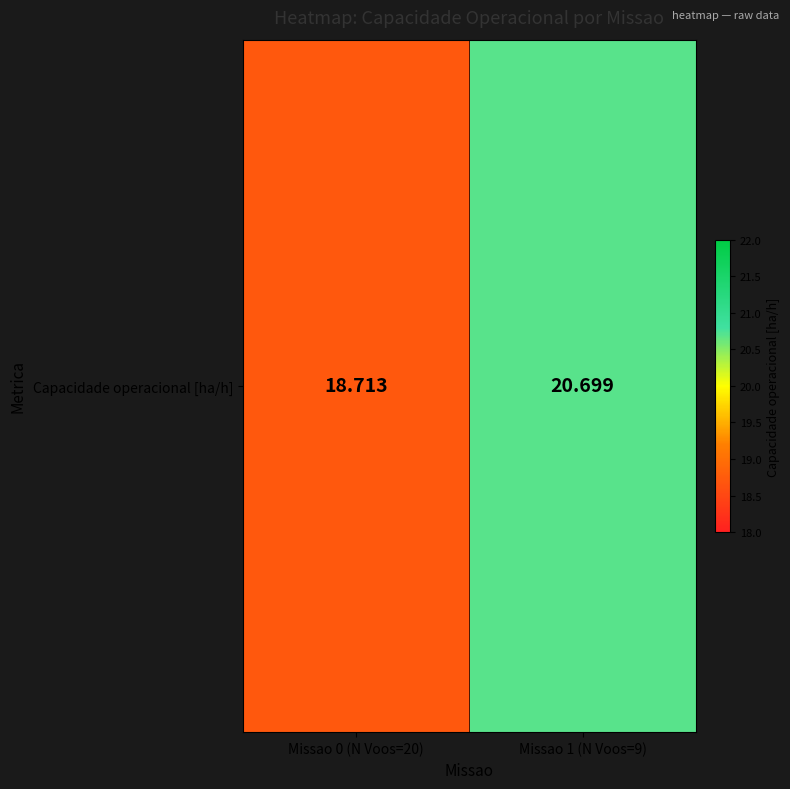

True or false: the data shows 33.2 at Missao 1 (N Voos=9).

False